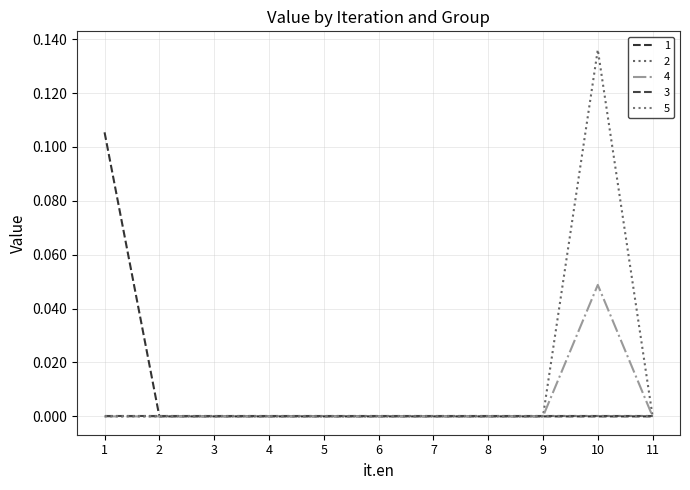

How many values in the 1 series exceed 0?

1